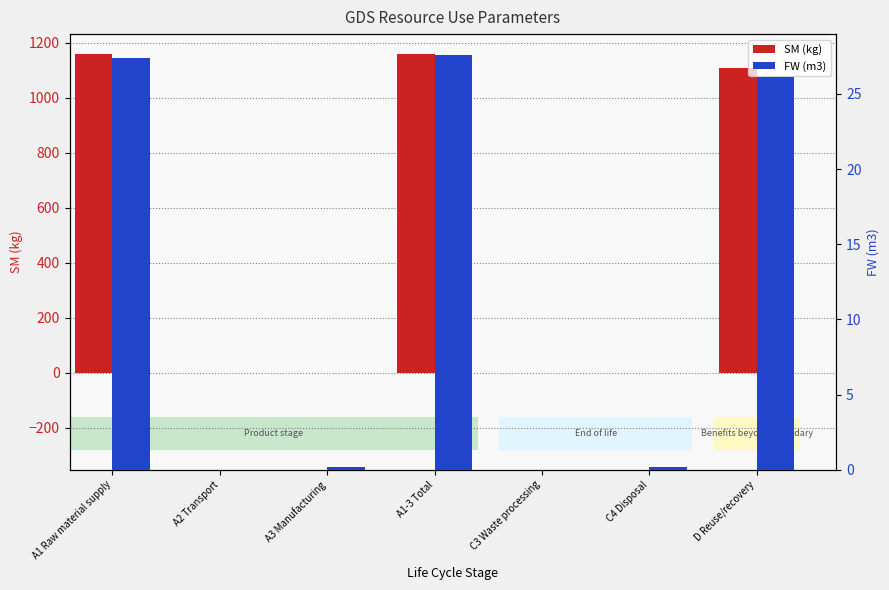

At A1 Raw material supply, list the series in order from smallest to largest.

FW (m3), SM (kg)